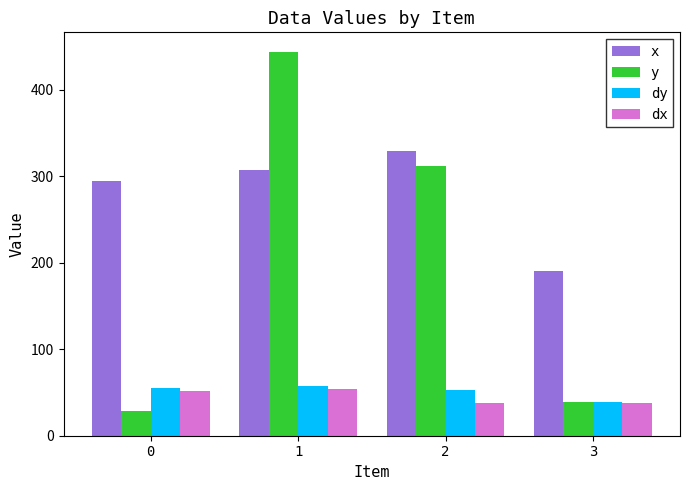

Where is y nearest to the value 236?

2